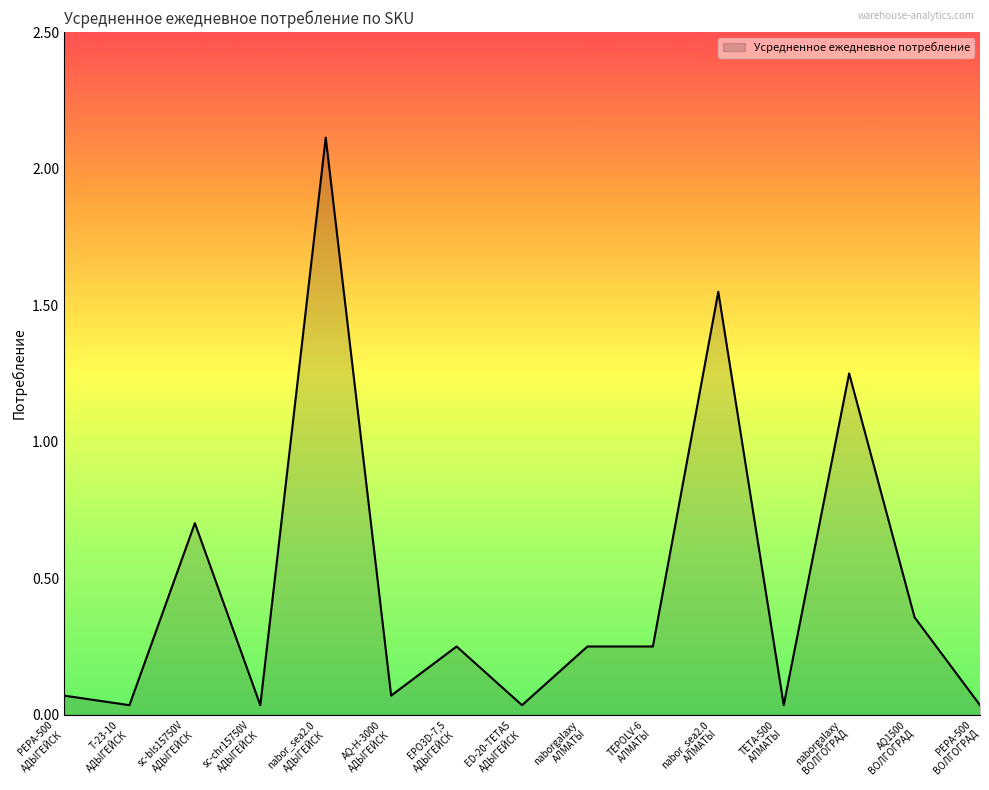

What is the greatest value displayed?

2.1